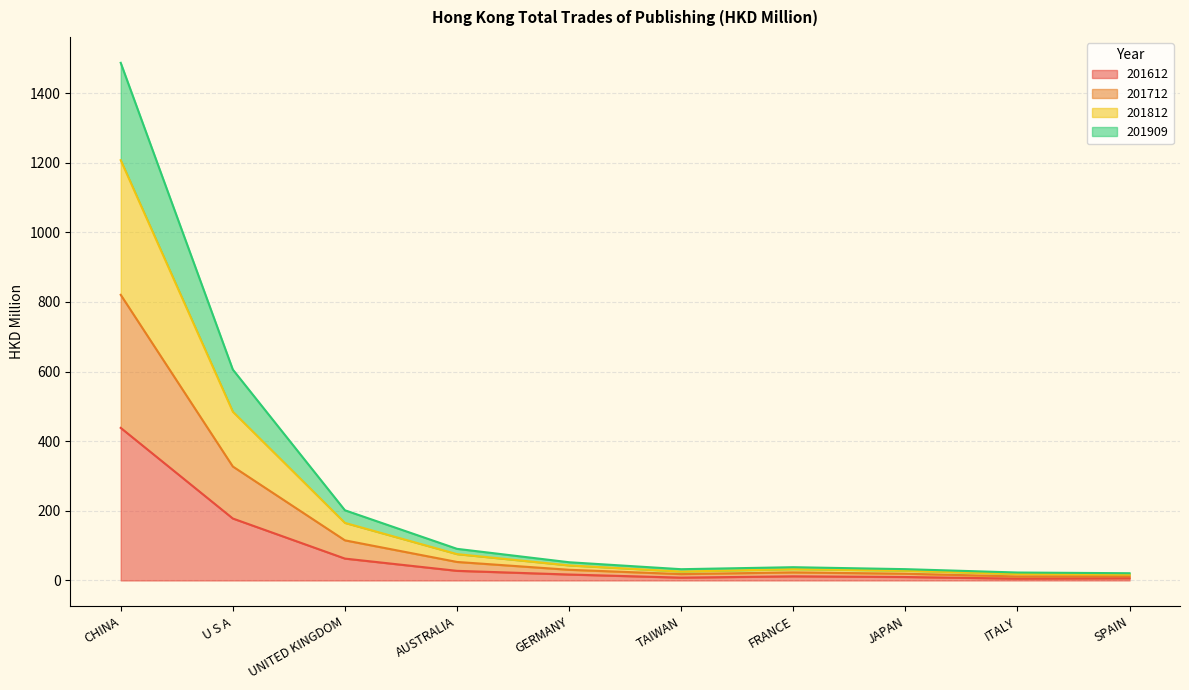

What is the highest value of the 201612 series?

438.3